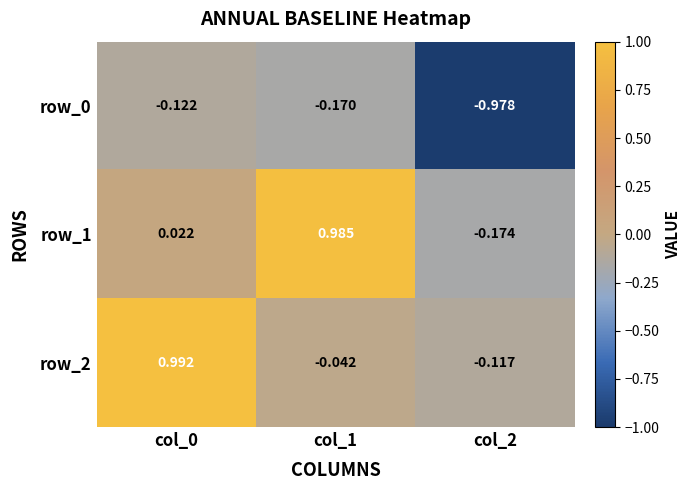

How many values in row_2 are below zero?

2